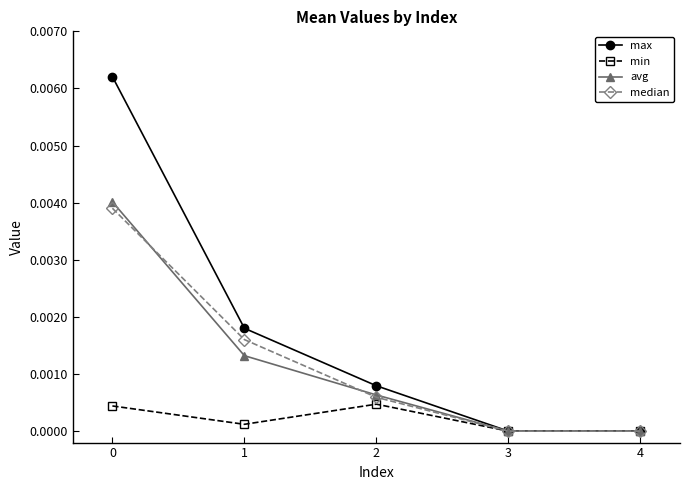

The value of avg at 0 is 0.0. True or false?

True